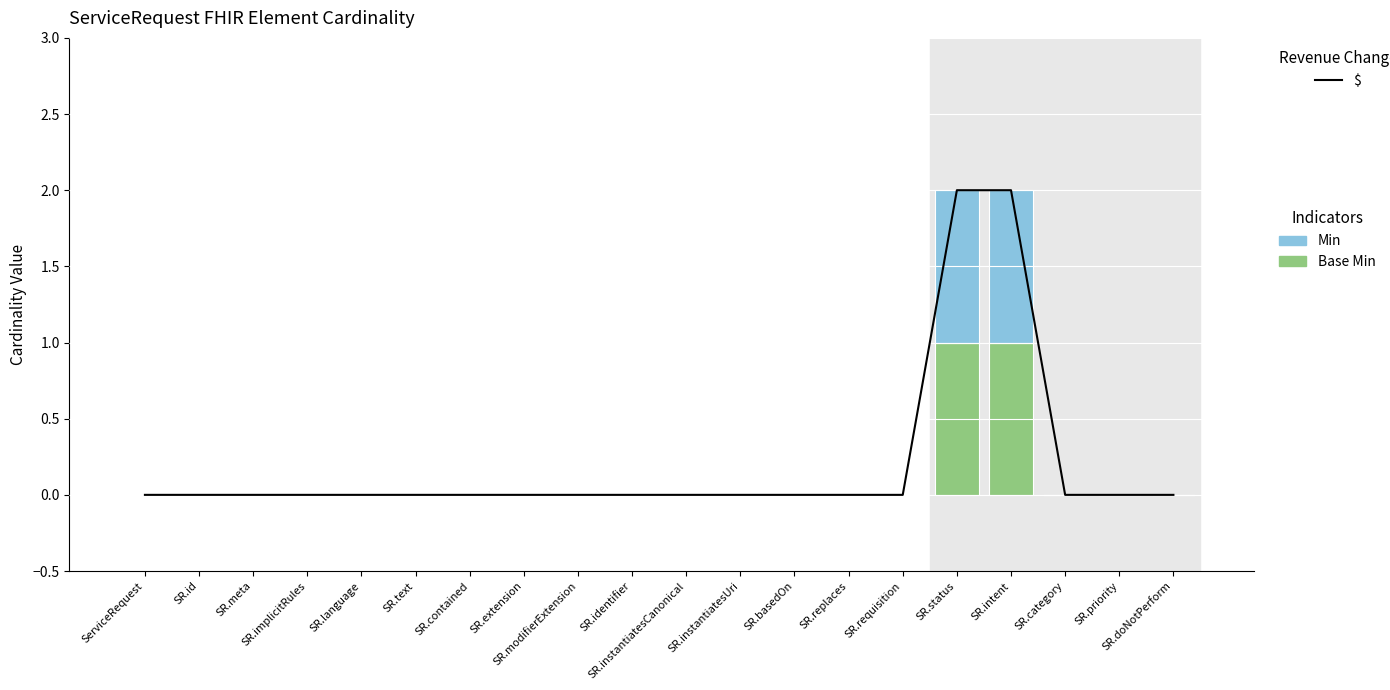

What position from the left is SR.intent?

17